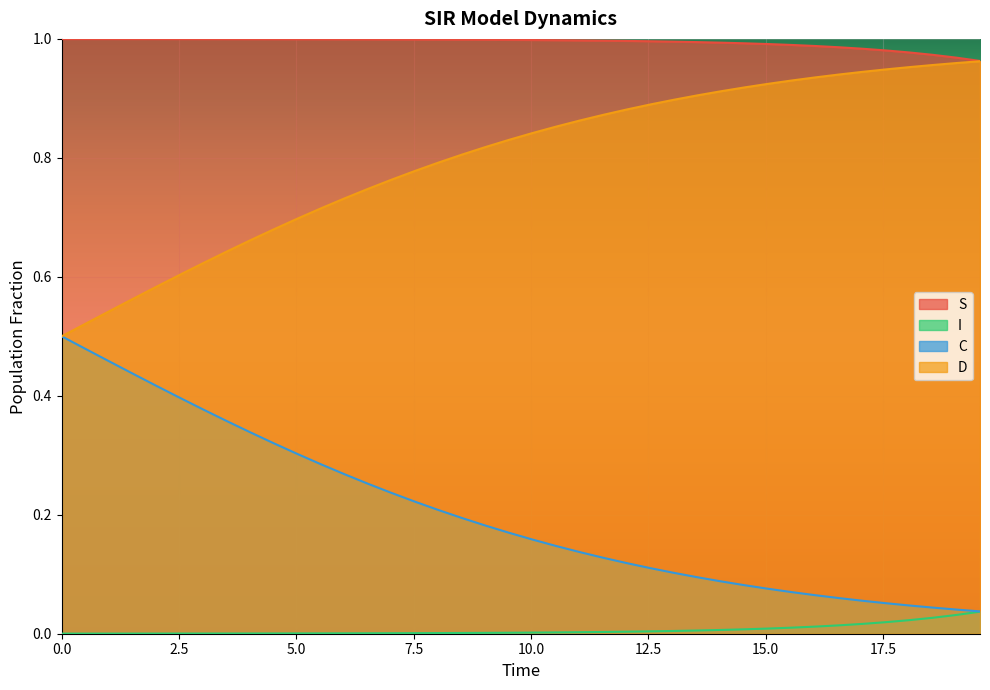

Count the number of data series in this chart.

4